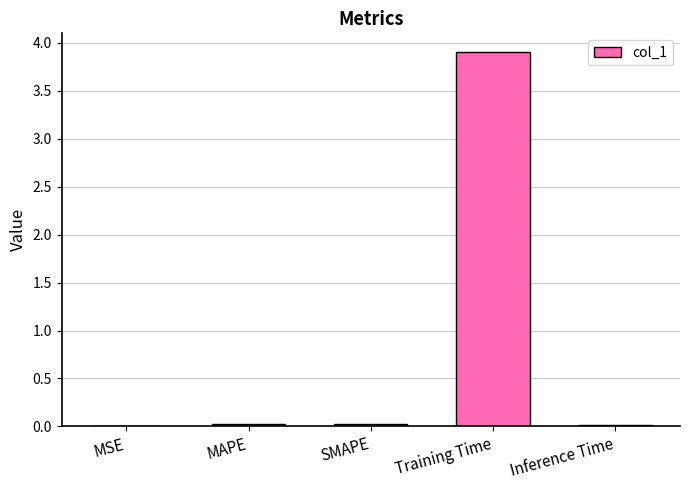

How many distinct data groups are displayed?

1